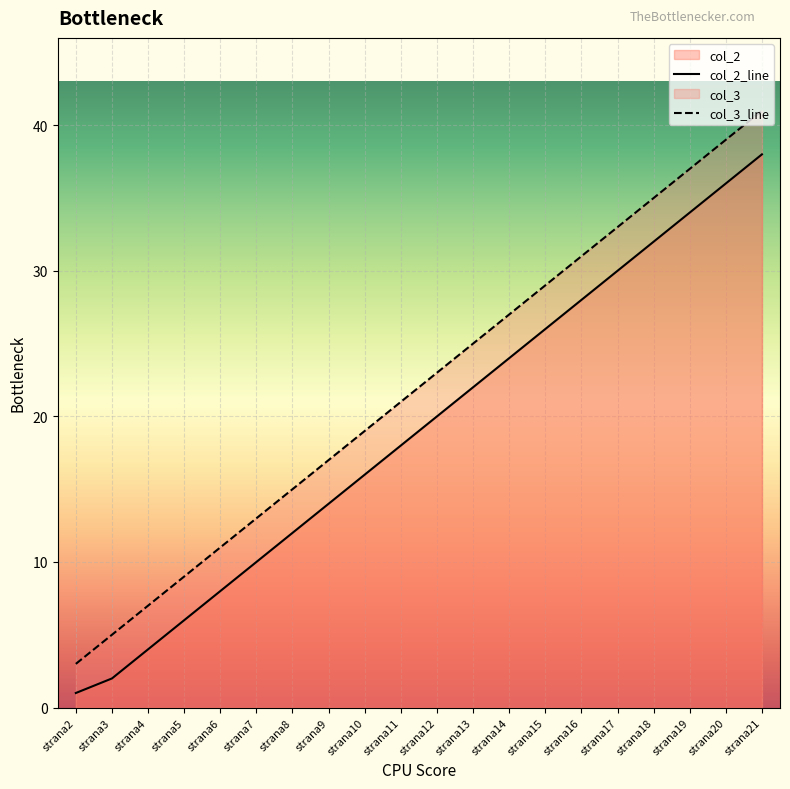

How many lines are shown in the chart?

2